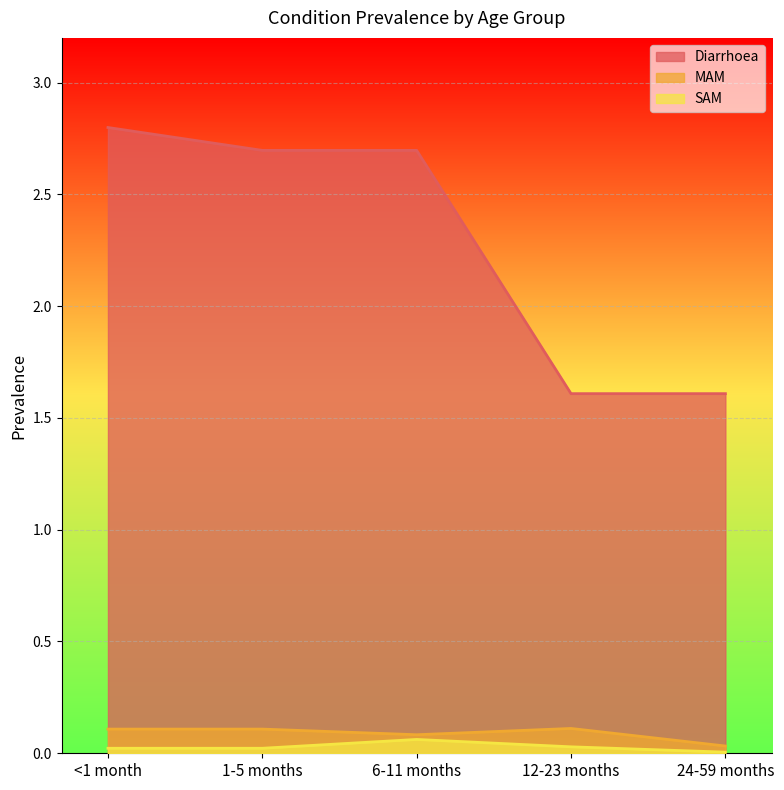

Which series has the widest spread of values?

Diarrhoea